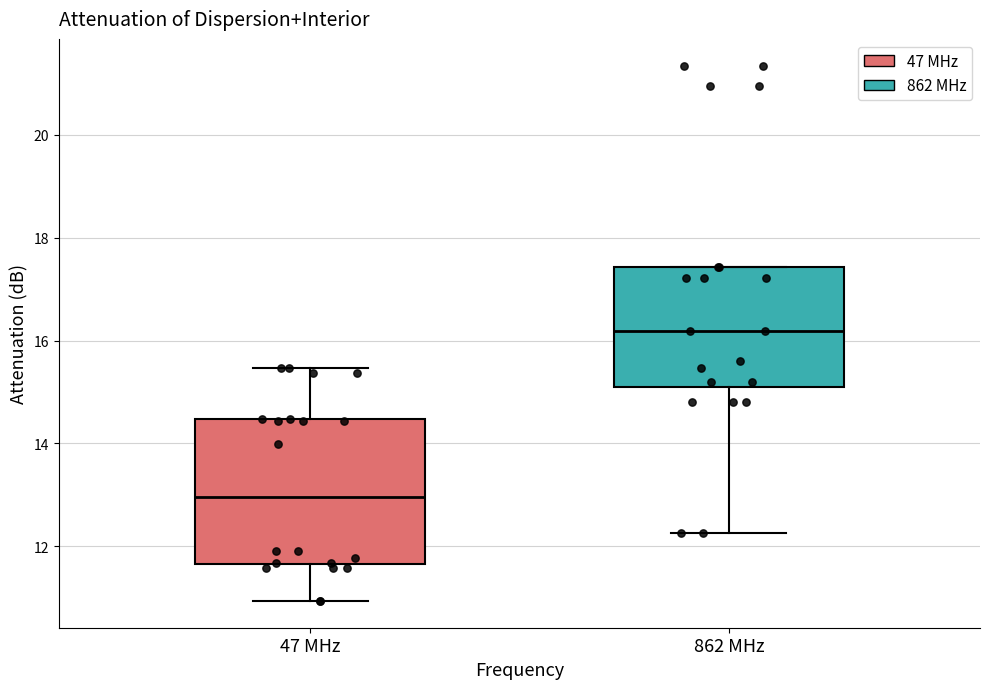

Which box has the lowest median line?

47 MHz